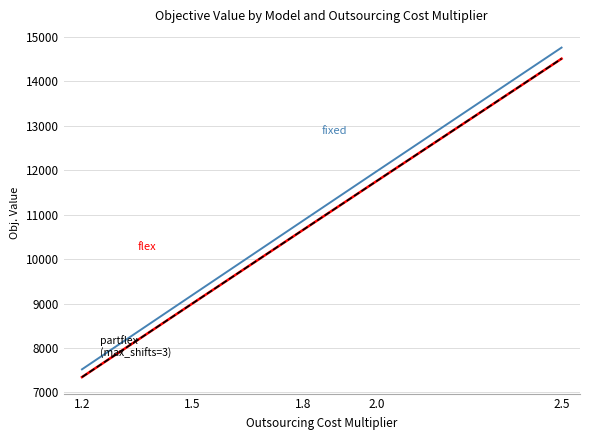

Does the chart have visible grid lines?

Yes